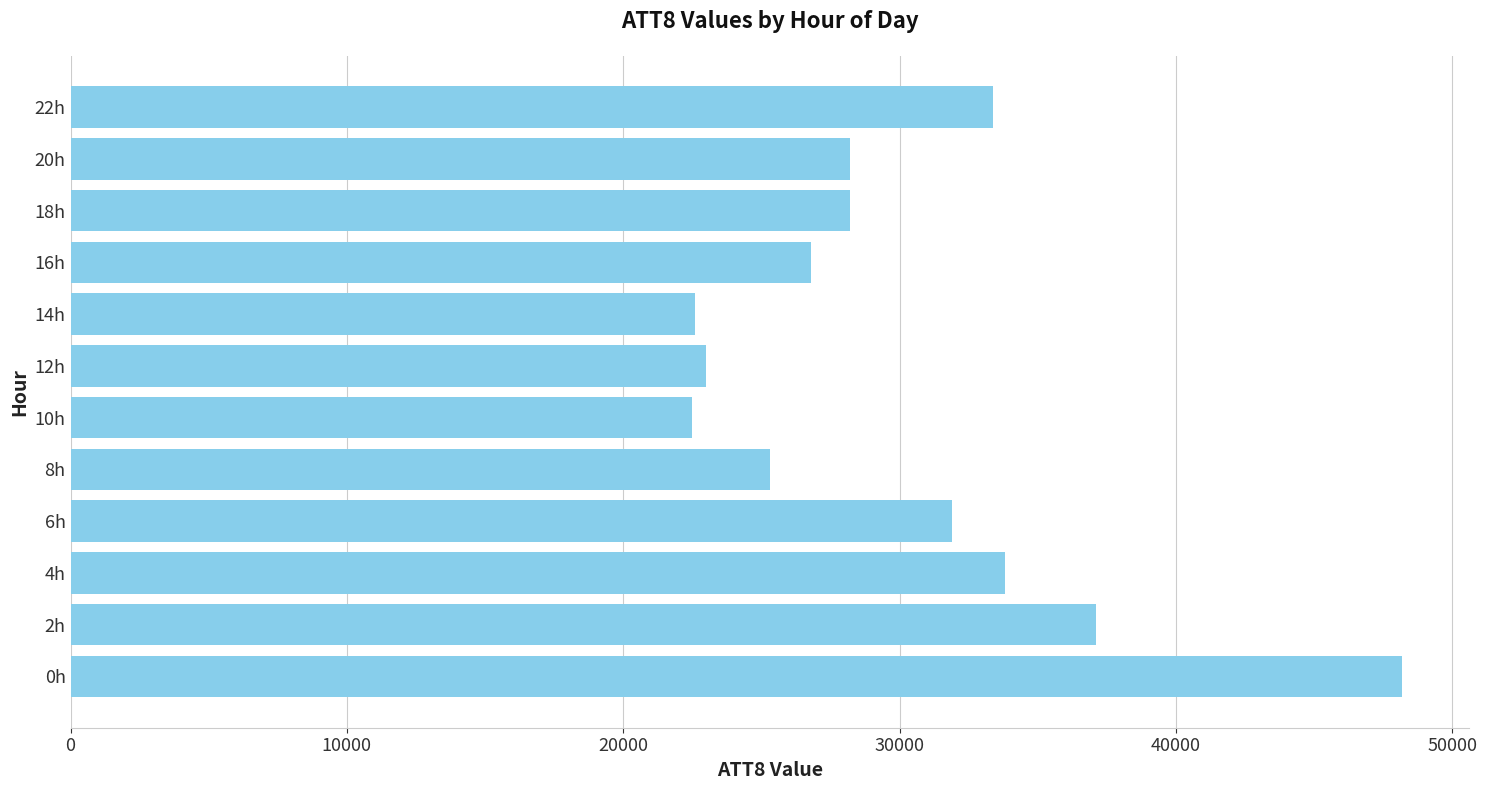

What is the difference between the maximum and second lowest values?

25600